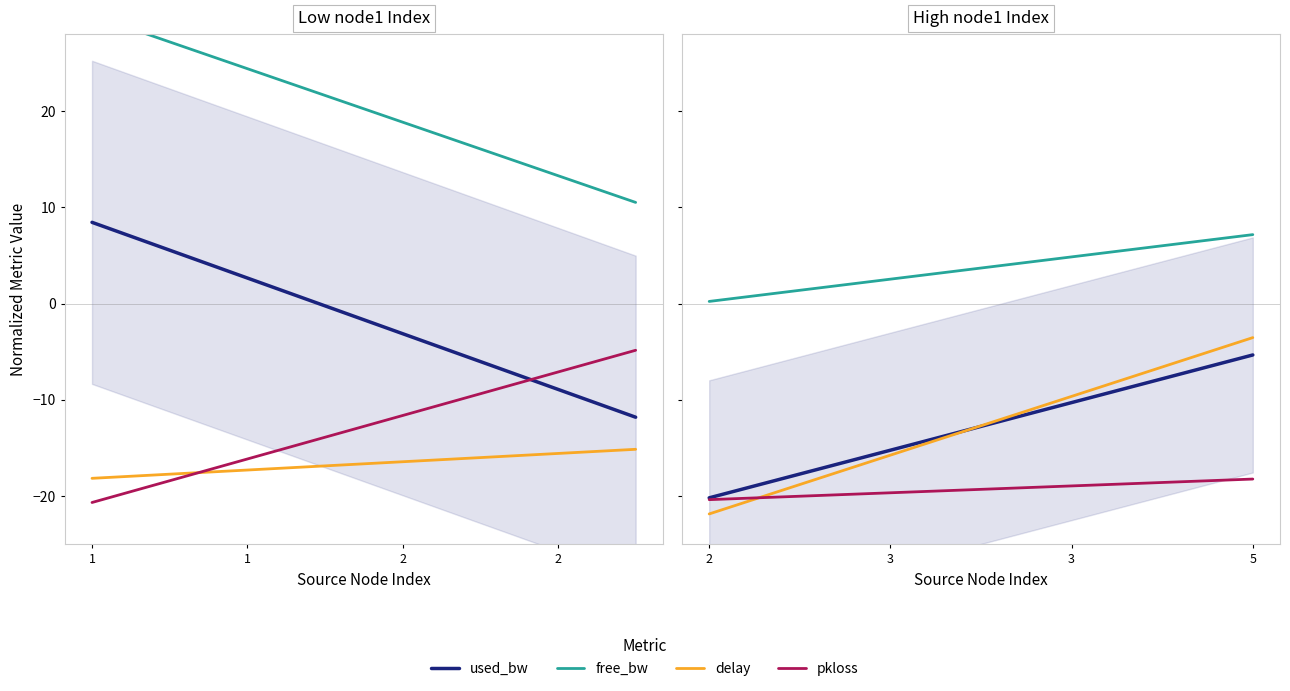

How many data points in pkloss are above -19?

3